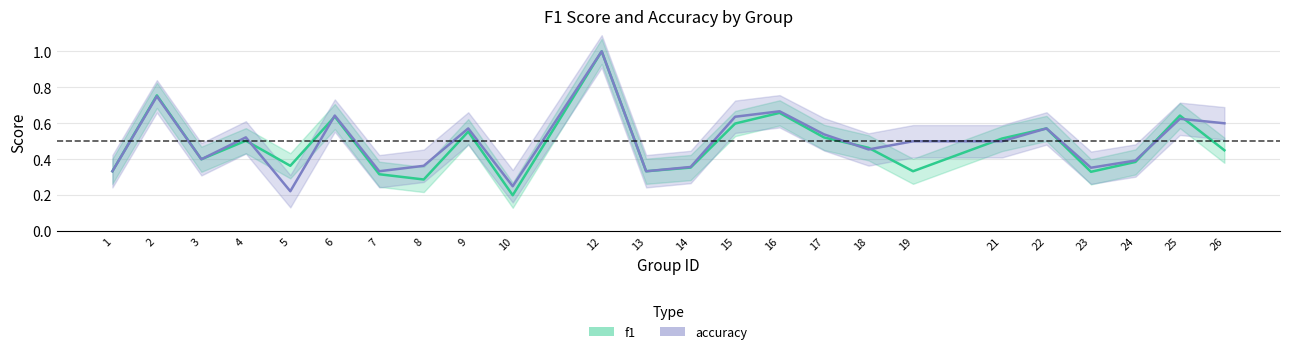

True or false: f1 and accuracy intersect in this chart.

True